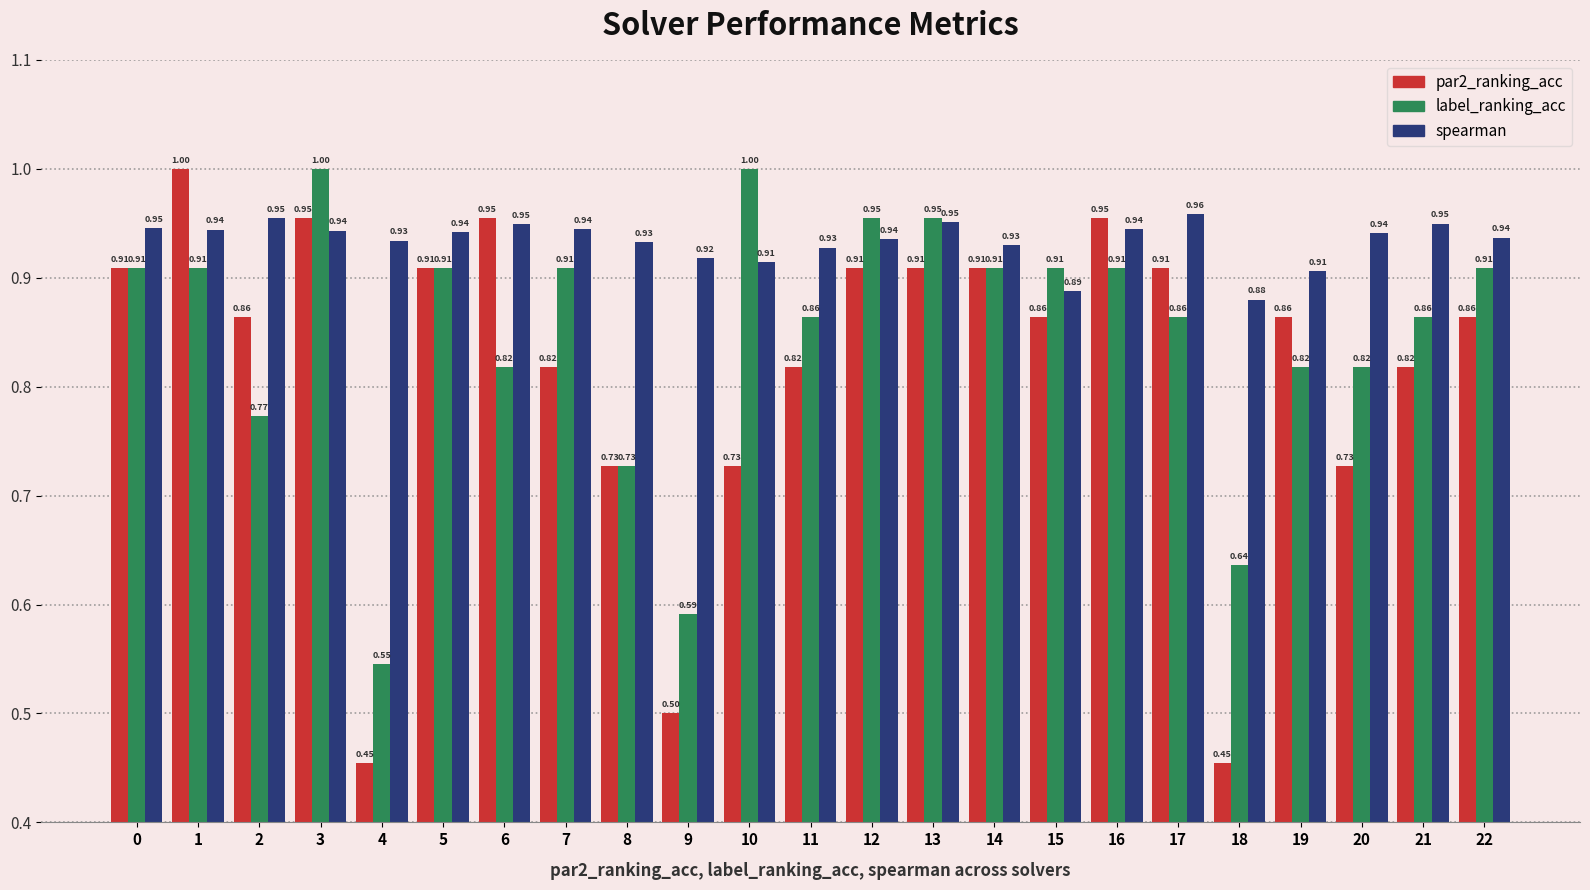

Is the value of spearman at 21 greater than the value of label_ranking_acc at 17?

Yes